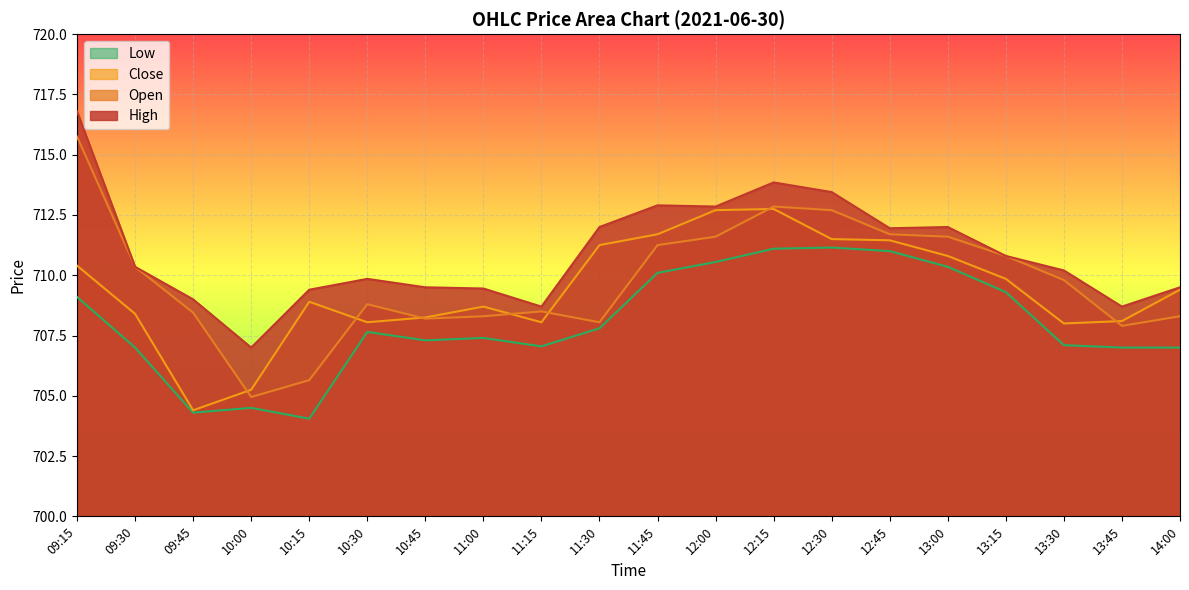

Rank the categories by Close value from highest to lowest.

12:15, 12:00, 11:45, 12:30, 12:45, 11:30, 13:00, 09:15, 13:15, 14:00, 10:15, 11:00, 09:30, 10:45, 13:45, 10:30, 11:15, 13:30, 10:00, 09:45